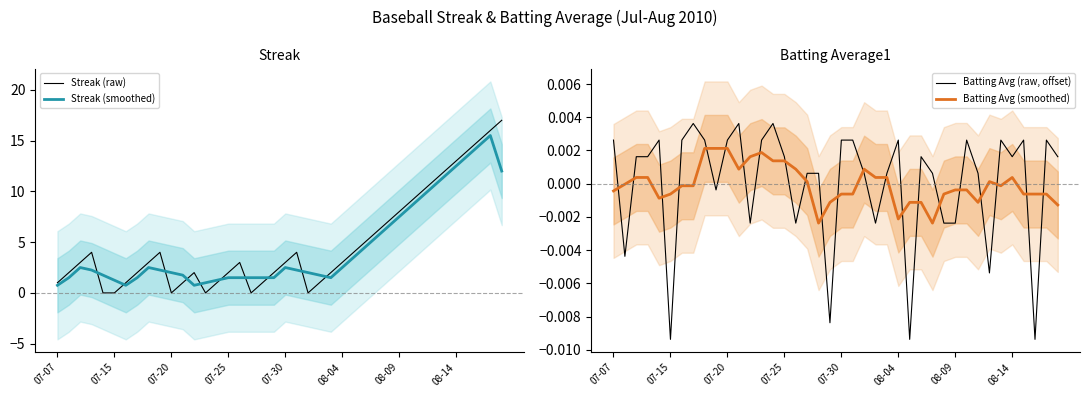

At which category is the sum across all series the highest?

38